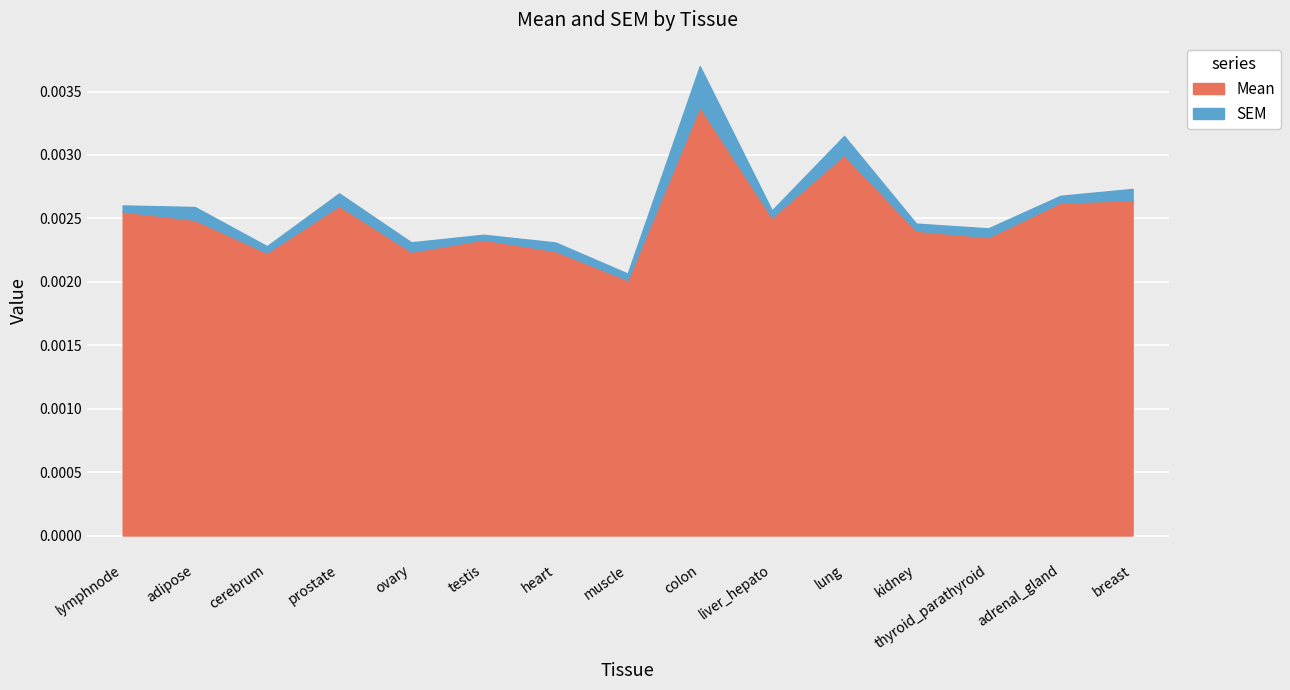

Does the chart display data point markers on the line(s)?

No